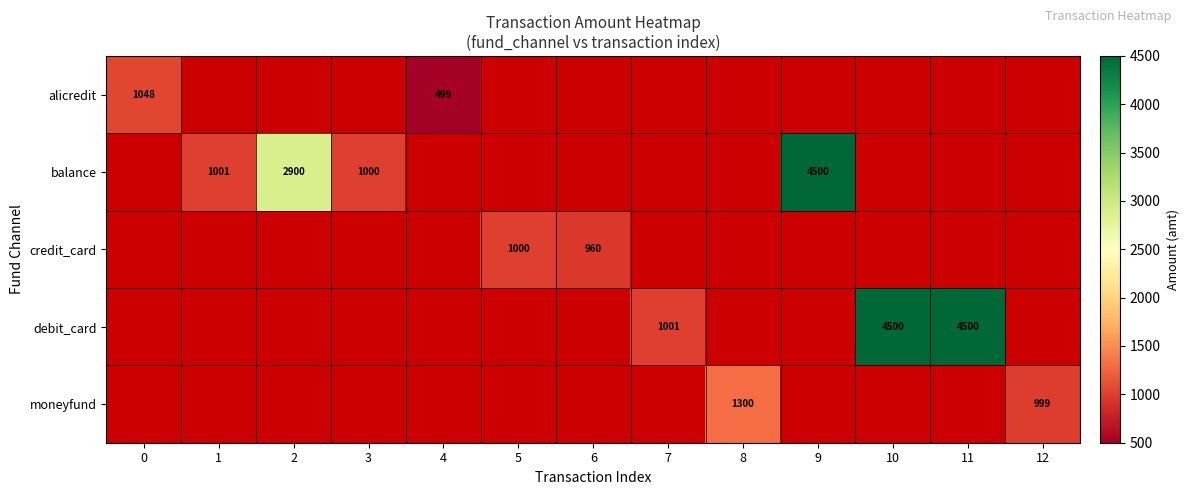

What is the sum of the debit_card values at 7 and 10?

5501